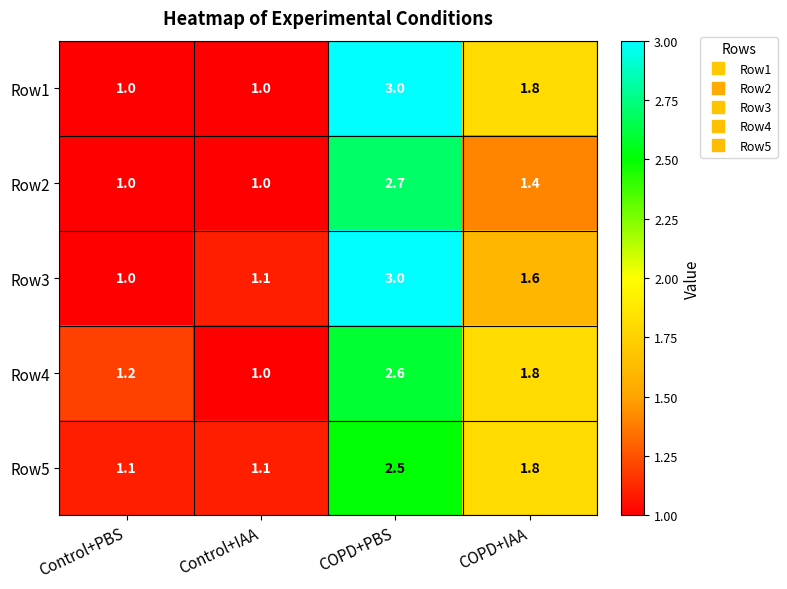

What is the difference between the Row3 values at COPD+PBS and Control+PBS?

2.0